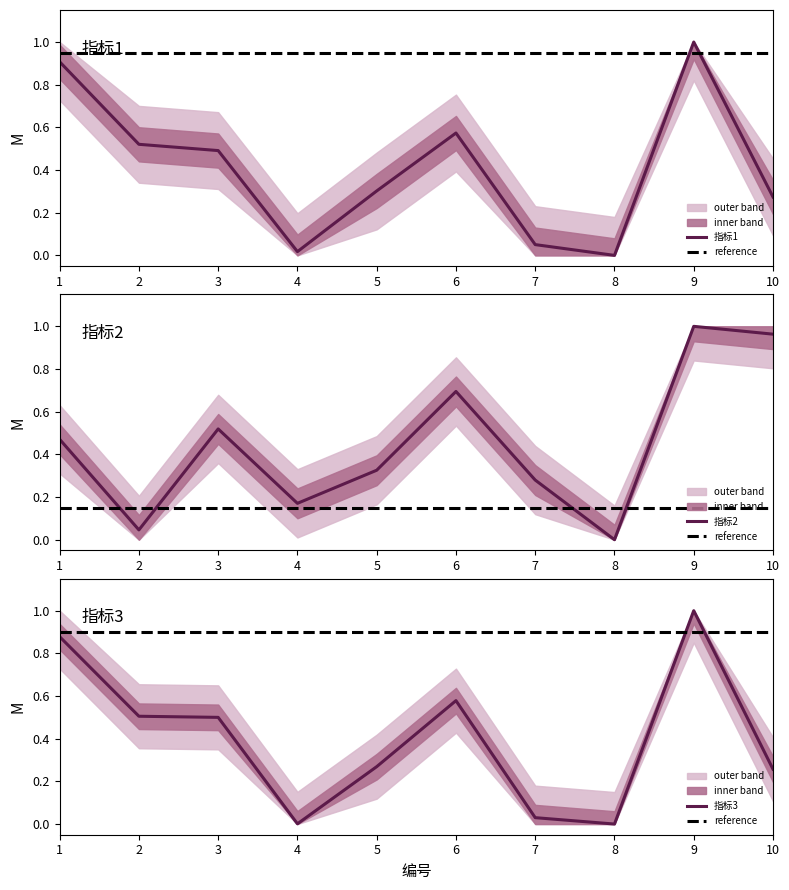

At which category does 指标2 reach its first local peak?

3